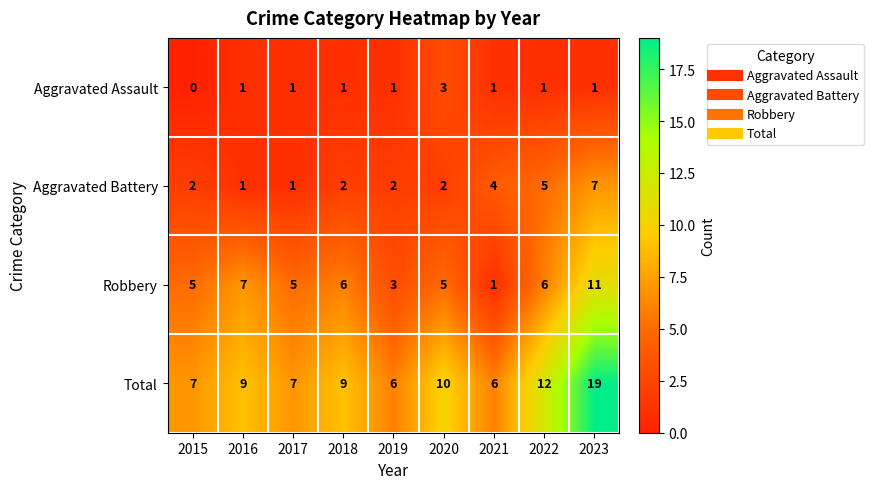

Which series has the widest spread of values?

Total